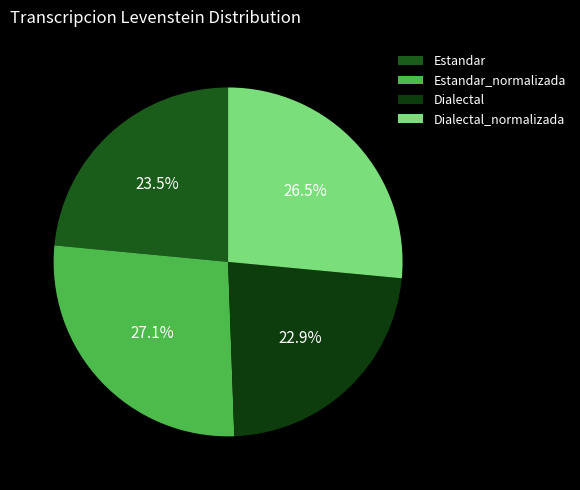

The Dialectal slice represents 23% of the pie. True or false?

True